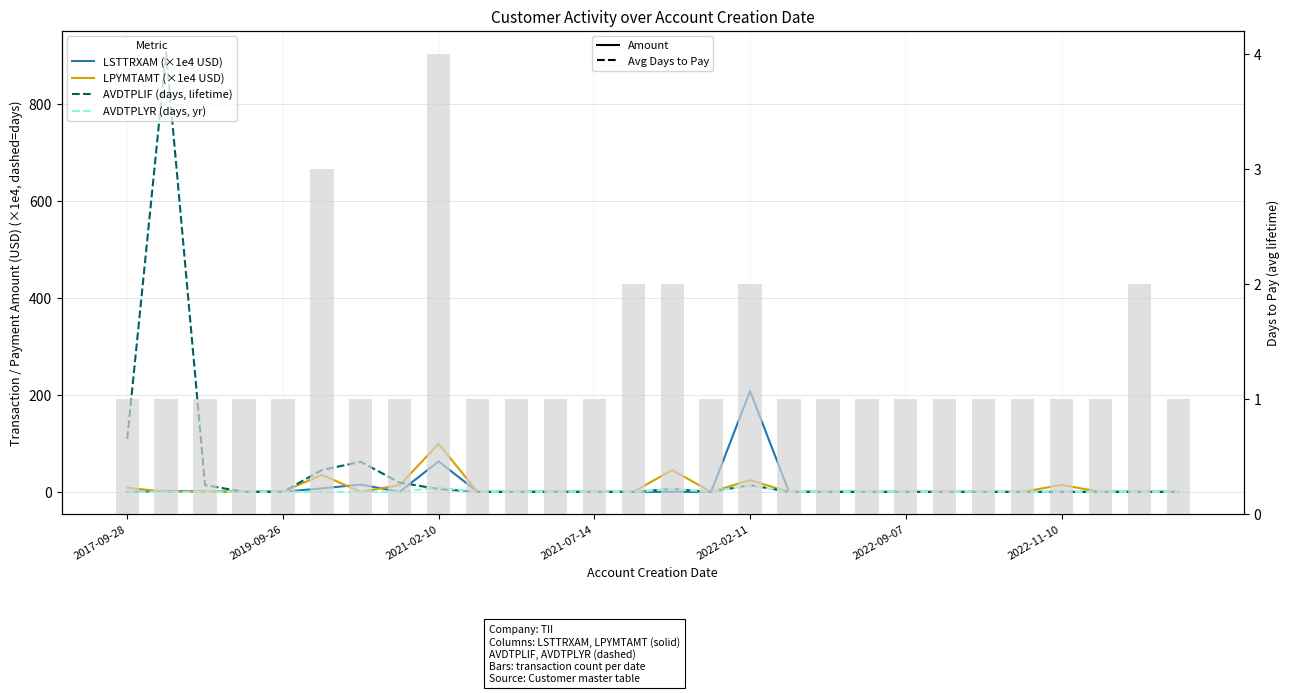

True or false: LPYMTAMT (×1e4 USD) has a value of 0.0 at 25.

False